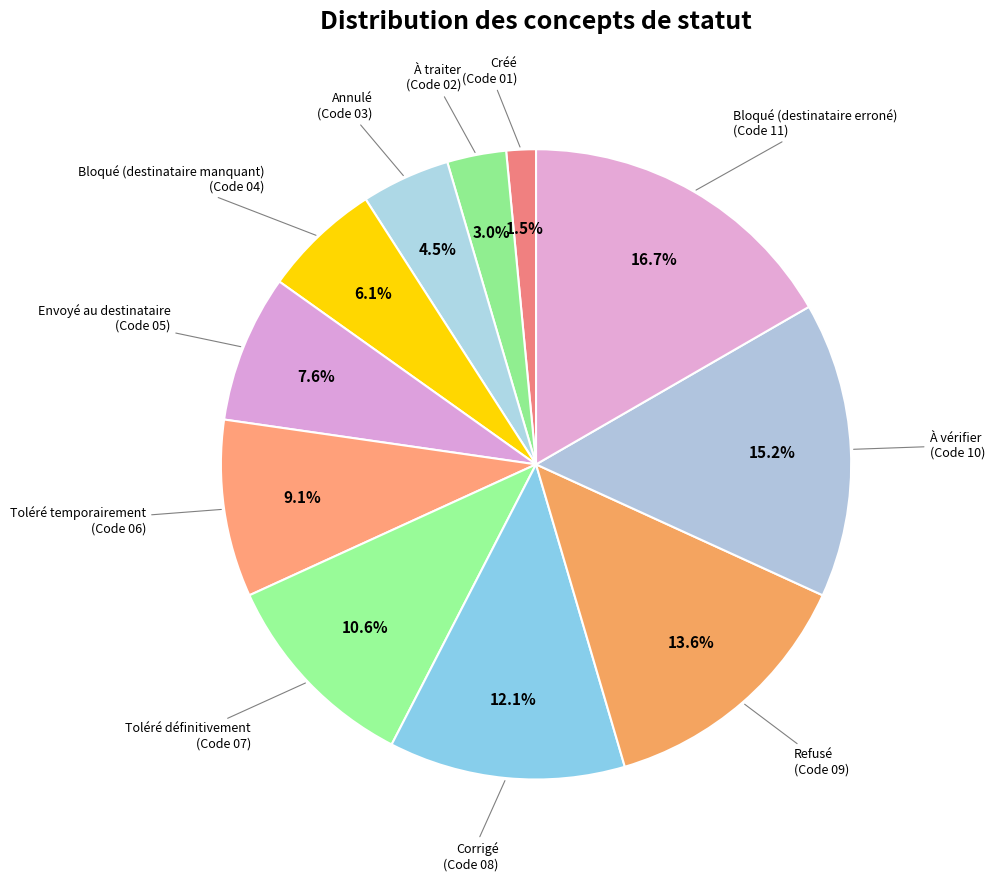

What percentage do À vérifier and Corrigé together represent?

27.3%